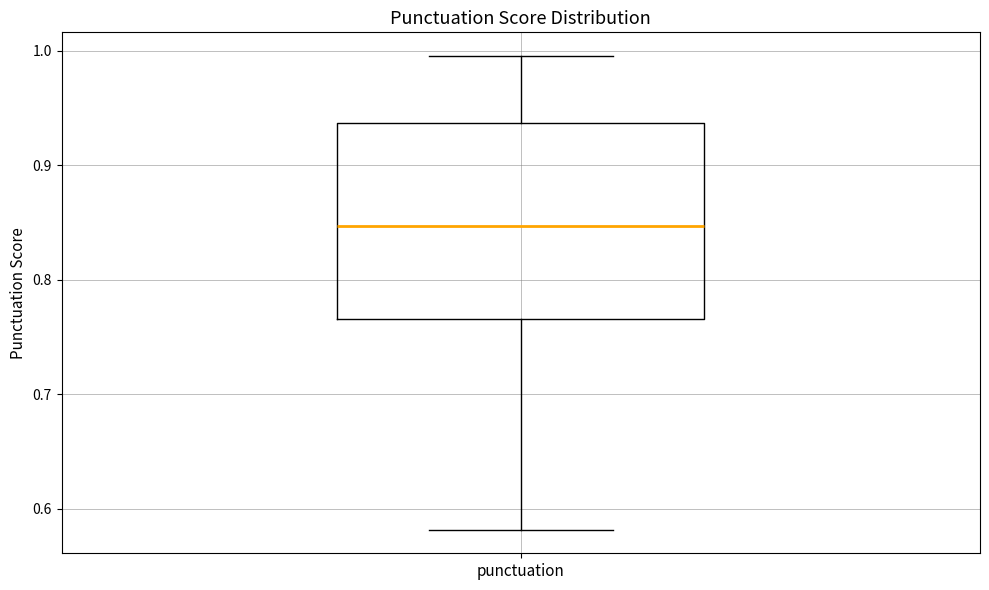

Read this box plot against the y-axis: the position of the median line, the range covered by the box, and the ends of both whiskers. The values are not printed on the chart, so give them approximately, as read against the axis.

median 0.85, box 0.77 to 0.94, whiskers 0.58 to 1.00